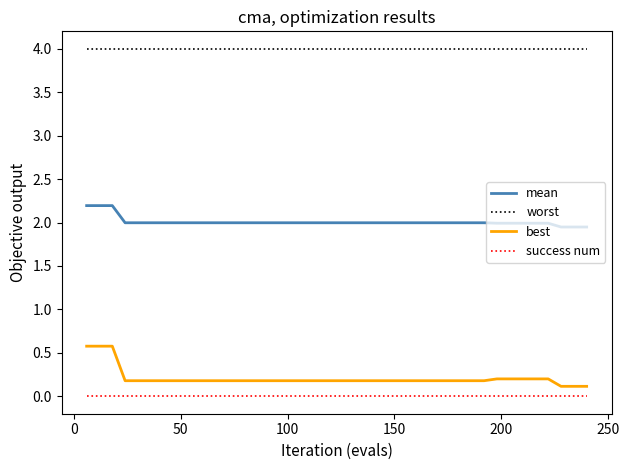

Which series has the largest range (max minus min)?

best